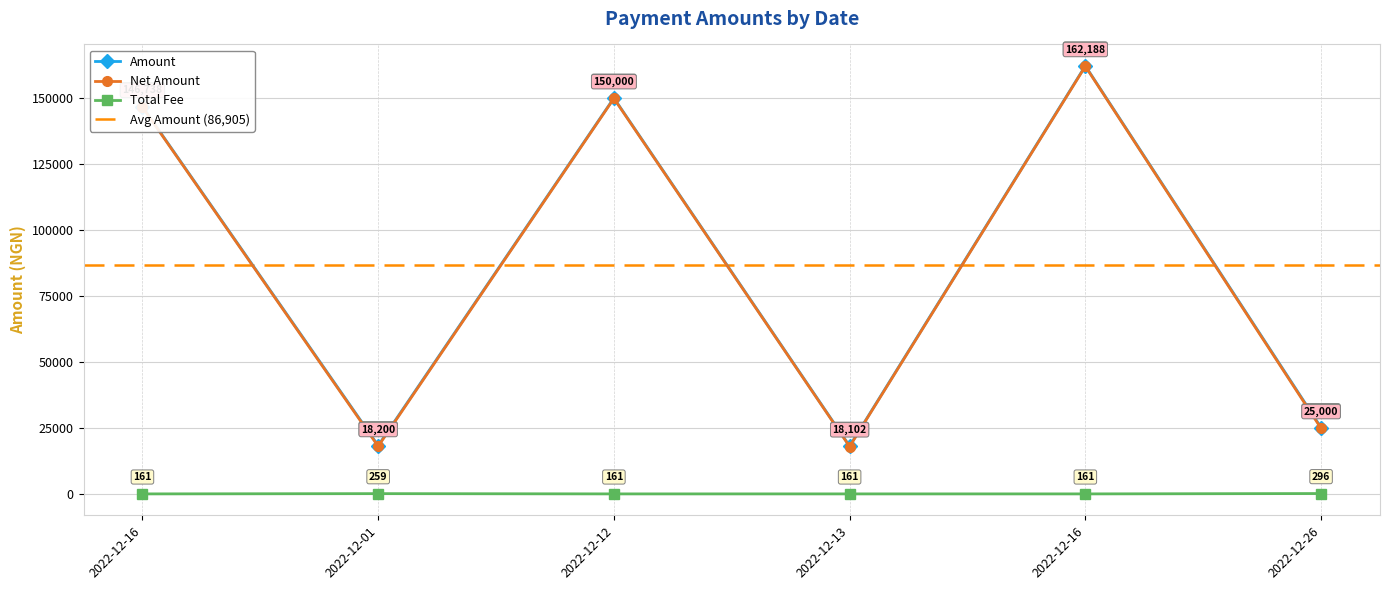

Reading right to left, list all the values displayed in this chart.

Amount: 25295.6	162348.8	18263.3	150161.2	18459.1	146899.2
Net Amount: 25000.0	162187.5	18102.1	150000.0	18200.0	146738.0
Total Fee: 295.6	161.2	161.2	161.2	259.1	161.2